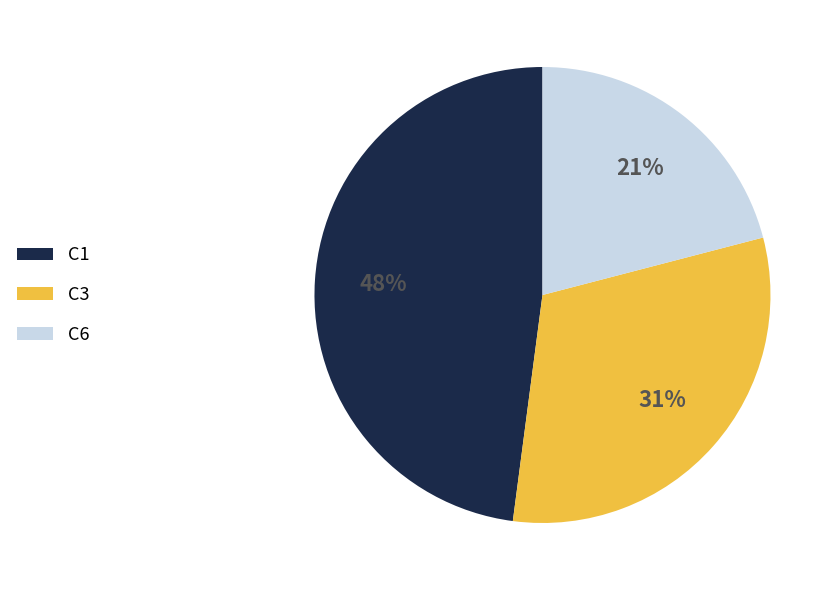

Is there any slice that represents more than half of the pie?

No